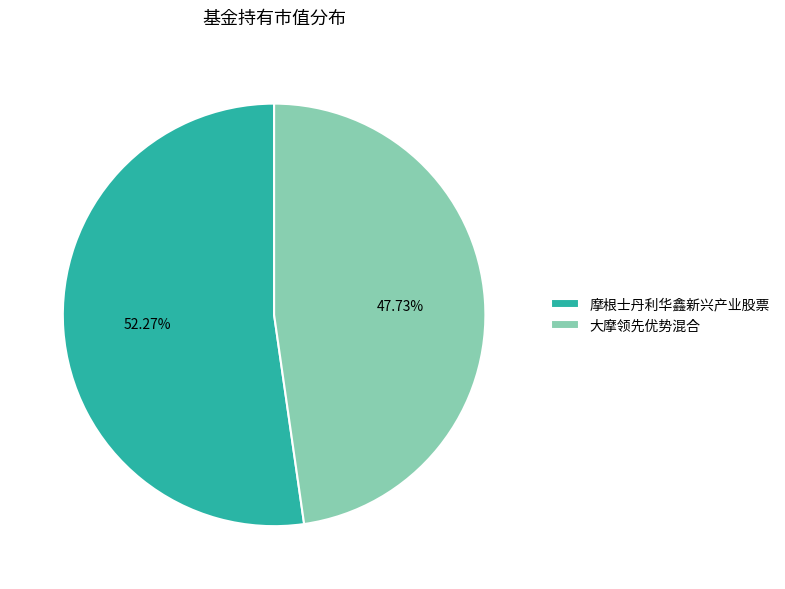

The 摩根士丹利华鑫新兴产业股票 slice represents 62% of the pie. True or false?

False